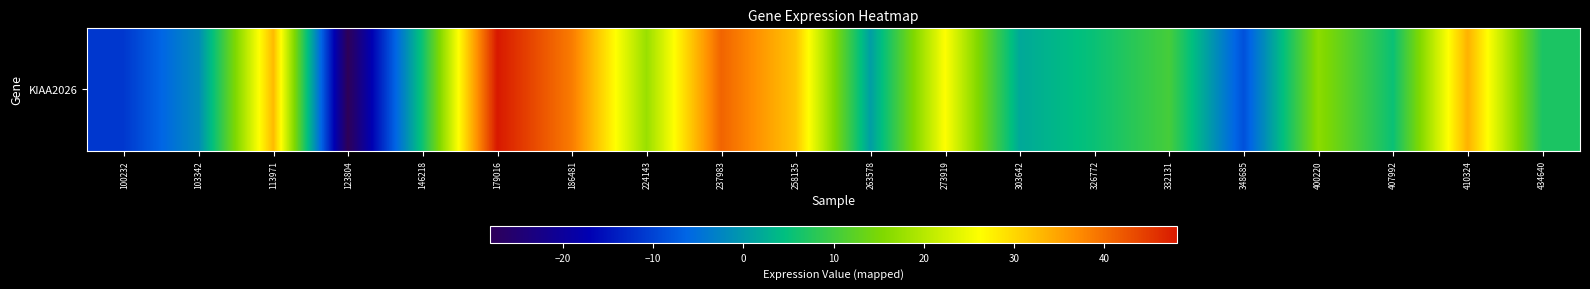

What is the sum of all values?

273.0